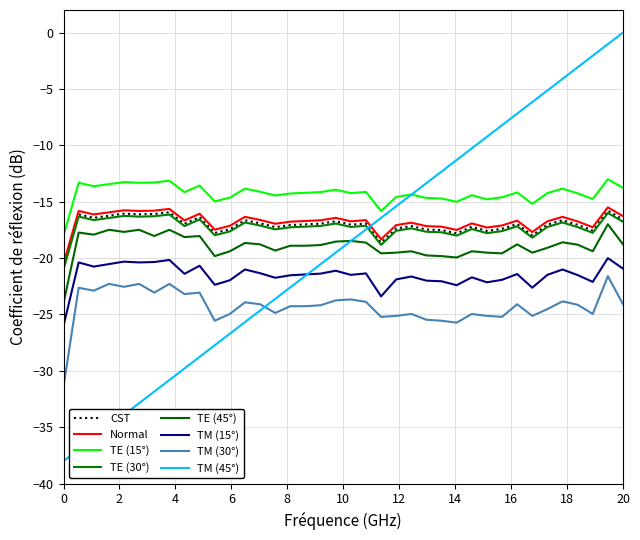

Reading left to right, extract all data points from this chart.

col_40: 0=-38.0	1=-37.0	2=-35.9	3=-34.9	4=-33.9	5=-32.9	6=-31.8	7=-30.8	8=-29.8	9=-28.8	10=-27.7	11=-26.7	12=-25.7	13=-24.6	14=-23.6	15=-22.6	16=-21.6	17=-20.5	18=-19.5	19=-18.5	20=-17.5	21=-16.4	22=-15.4	23=-14.4	24=-13.4	25=-12.3	26=-11.3	27=-10.3	28=-9.2	29=-8.2	30=-7.2	31=-6.2	32=-5.1	33=-4.1	34=-3.1	35=-2.1	36=-1.0	37=0.0
col_4: 0=-24.0	1=-17.7	2=-17.9	3=-17.5	4=-17.7	5=-17.5	6=-18.0	7=-17.5	8=-18.1	9=-18.0	10=-19.8	11=-19.4	12=-18.7	13=-18.8	14=-19.3	15=-18.9	16=-18.9	17=-18.8	18=-18.5	19=-18.5	20=-18.6	21=-19.6	22=-19.5	23=-19.4	24=-19.8	25=-19.8	26=-19.9	27=-19.4	28=-19.5	29=-19.6	30=-18.8	31=-19.5	32=-19.1	33=-18.6	34=-18.8	35=-19.4	36=-17.0	37=-18.8
col_3: 0=-20.8	1=-16.1	2=-16.4	3=-16.2	4=-16.1	5=-16.1	6=-16.1	7=-15.9	8=-17.0	9=-16.4	10=-17.8	11=-17.4	12=-16.6	13=-16.9	14=-17.3	15=-17.1	16=-17.0	17=-16.9	18=-16.7	19=-17.0	20=-16.9	21=-18.6	22=-17.4	23=-17.2	24=-17.5	25=-17.5	26=-17.8	27=-17.2	28=-17.6	29=-17.4	30=-17.0	31=-18.0	32=-17.0	33=-16.6	34=-17.1	35=-17.6	36=-15.8	37=-16.6